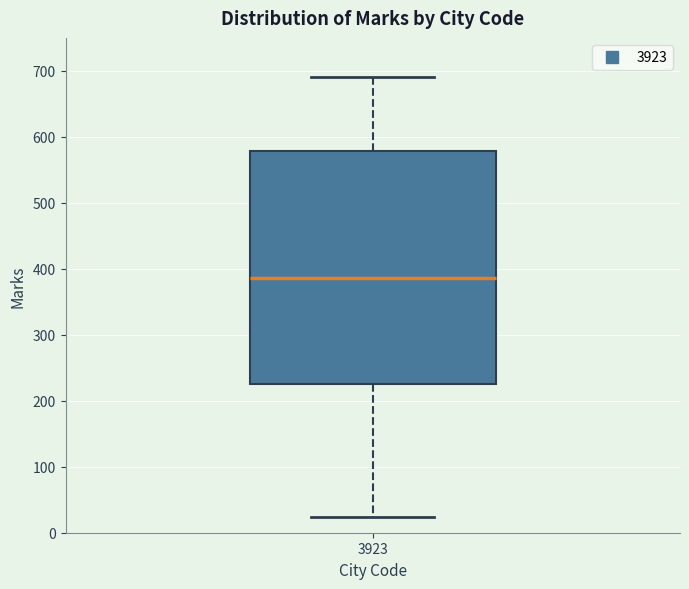

Transcribe this box plot: give where the median line is, the range the box spans, and where the two whiskers end, as read against the y-axis. The values are not printed on the chart, so give them approximately, as read against the axis.

median 390, box 230 to 580, whiskers 20 to 690